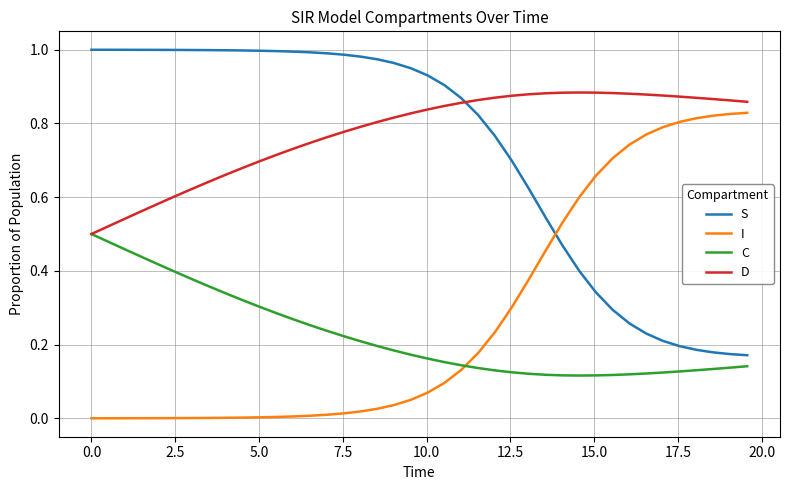

Which series has the largest total across all categories?

D